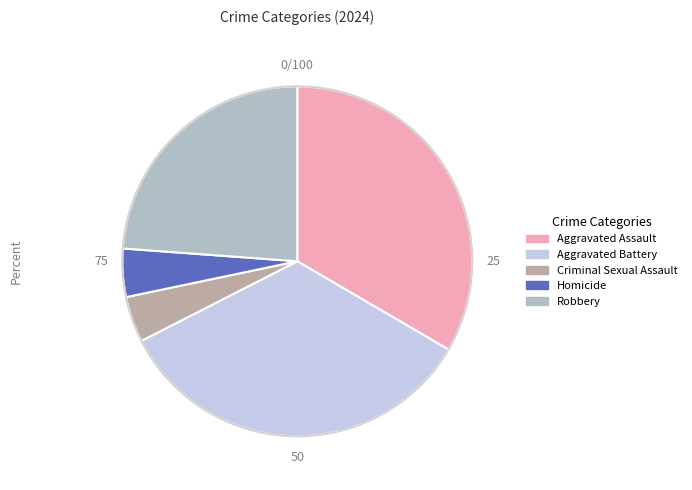

Approximately how many times larger is the value at Homicide compared to Criminal Sexual Assault?

1.1